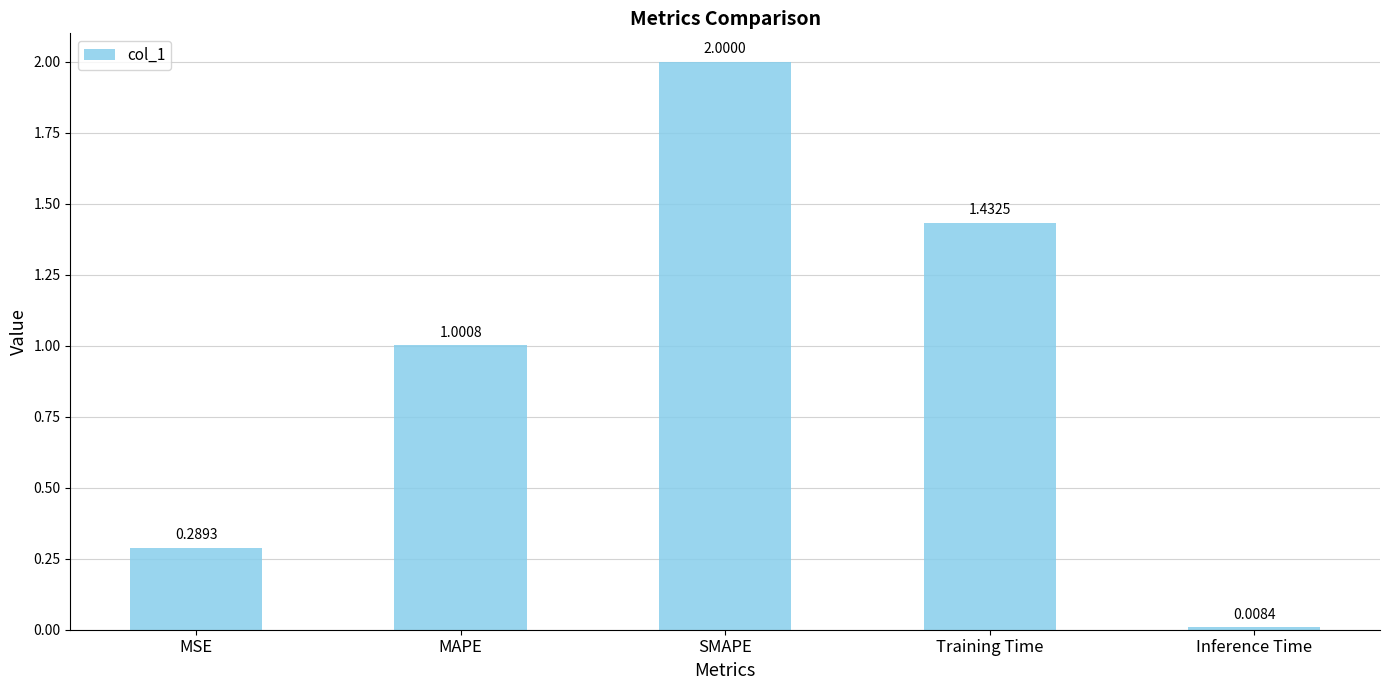

Where is the data nearest to the value 1?

MAPE